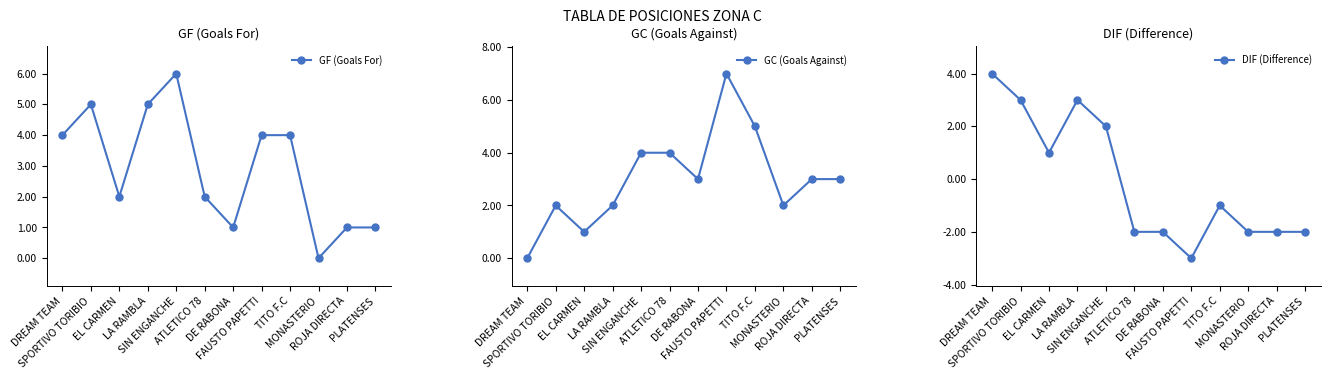

What is the value of the GF (Goals For) point at the 9th from the left?

4